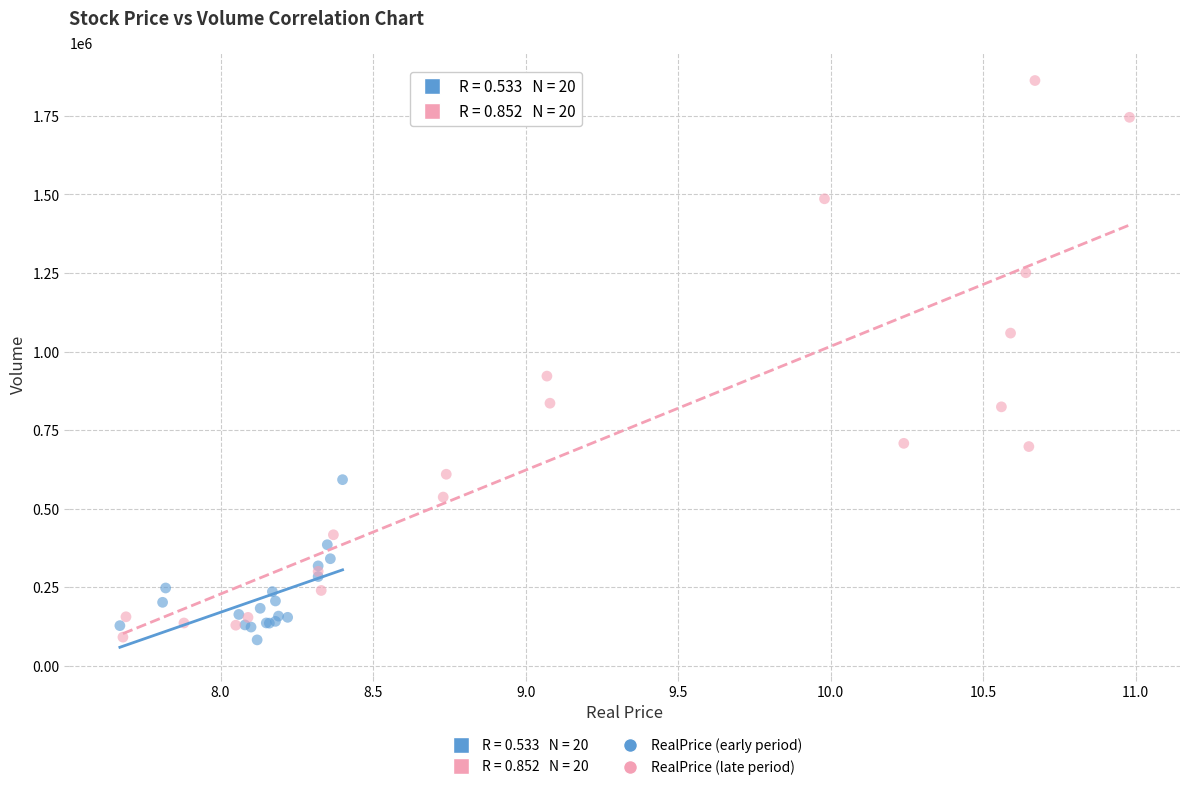

Which series has the widest spread of Y values?

RealPrice (late period)